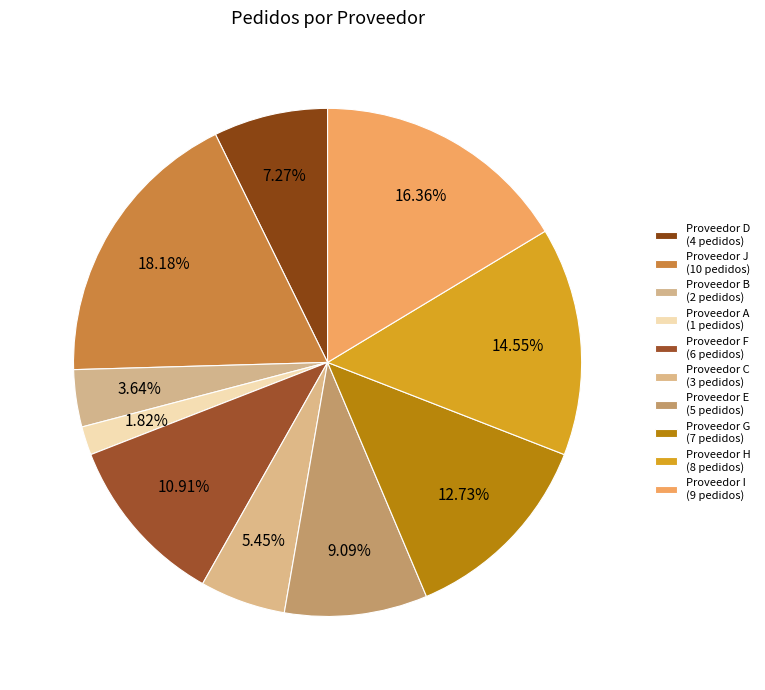

Is there a majority slice in this chart?

No